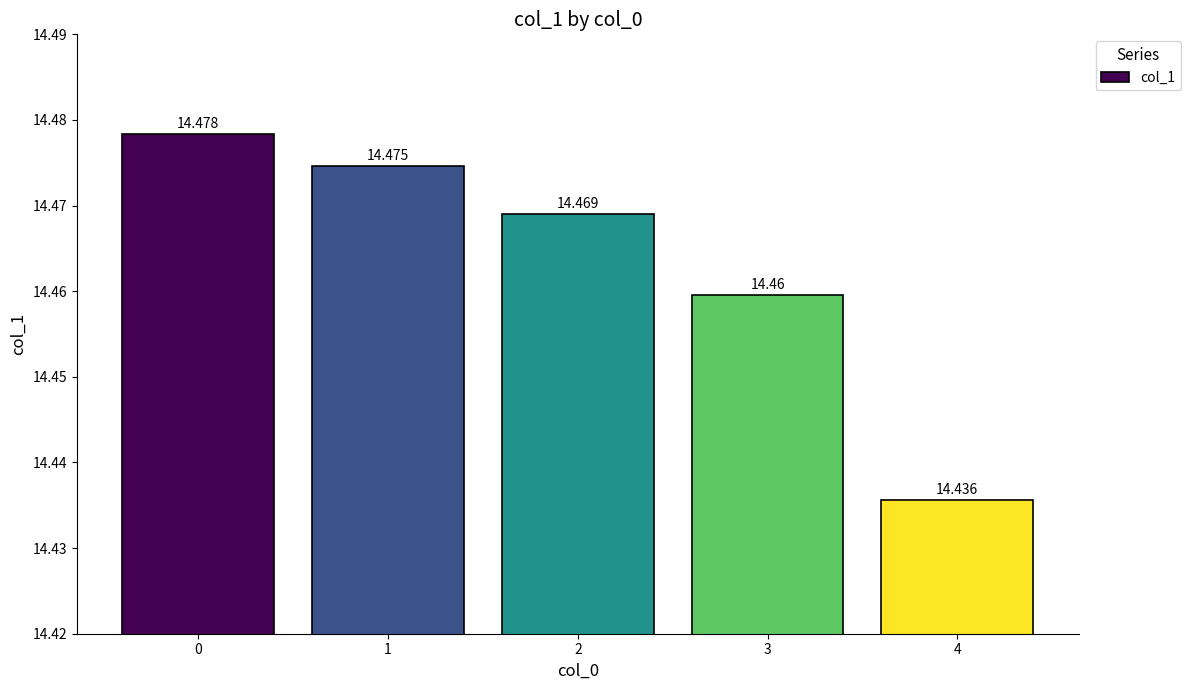

What is the value of the 1st bar from the left?

14.5